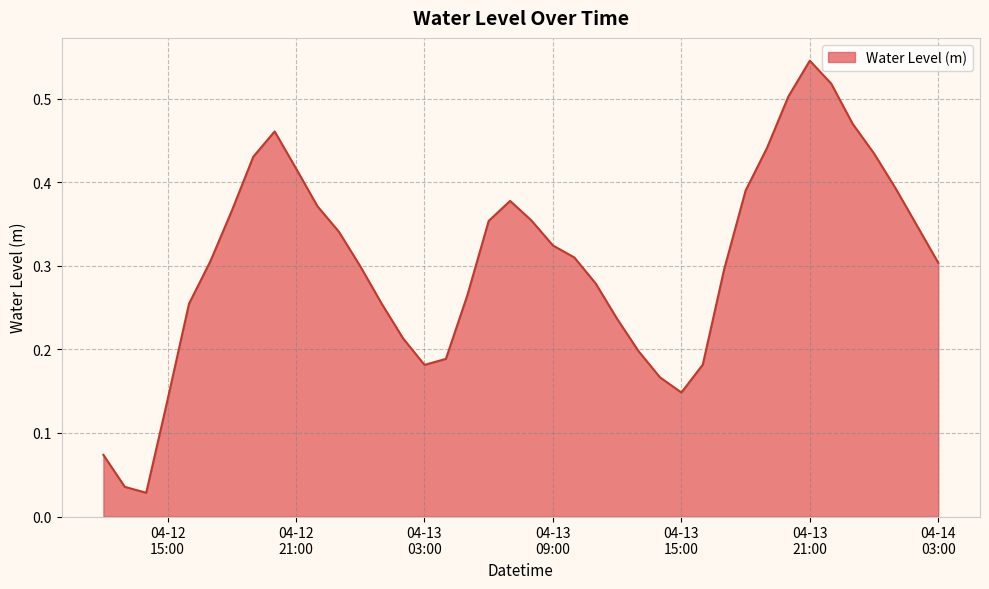

What is the value of the 23rd point from the left?

0.3